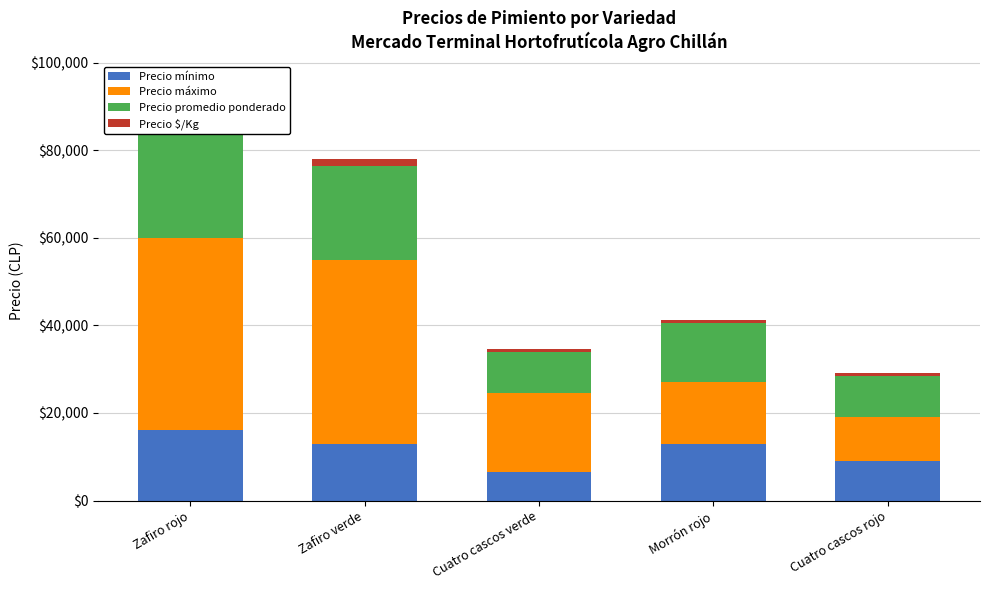

What is the sum of all Precio $/Kg values?

5149